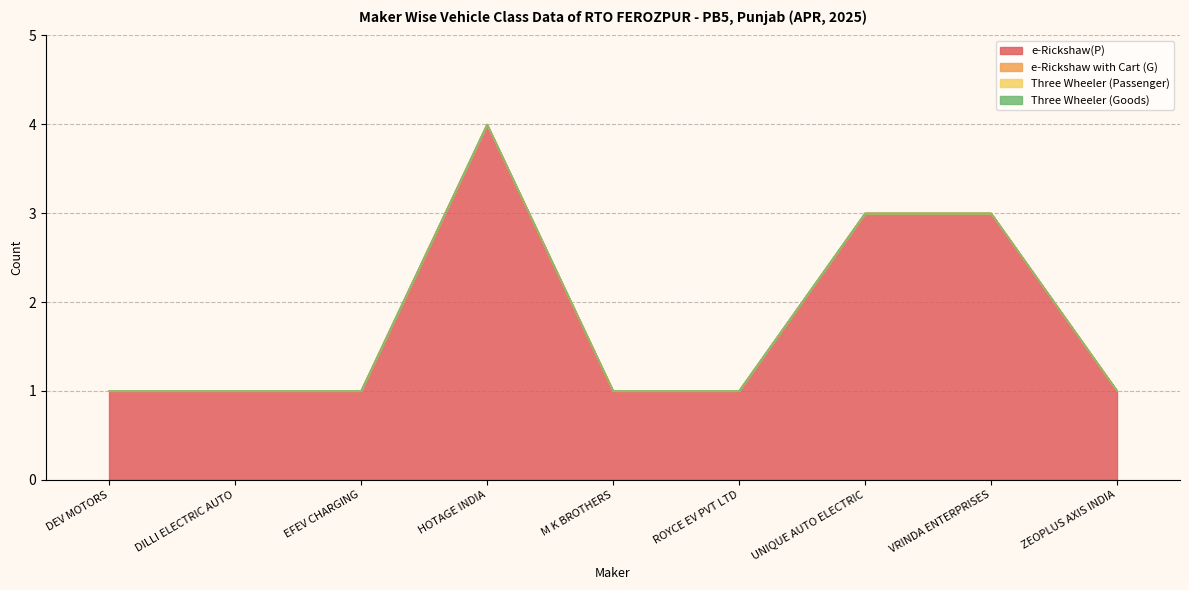

At how many categories does at least one series exceed 0?

9